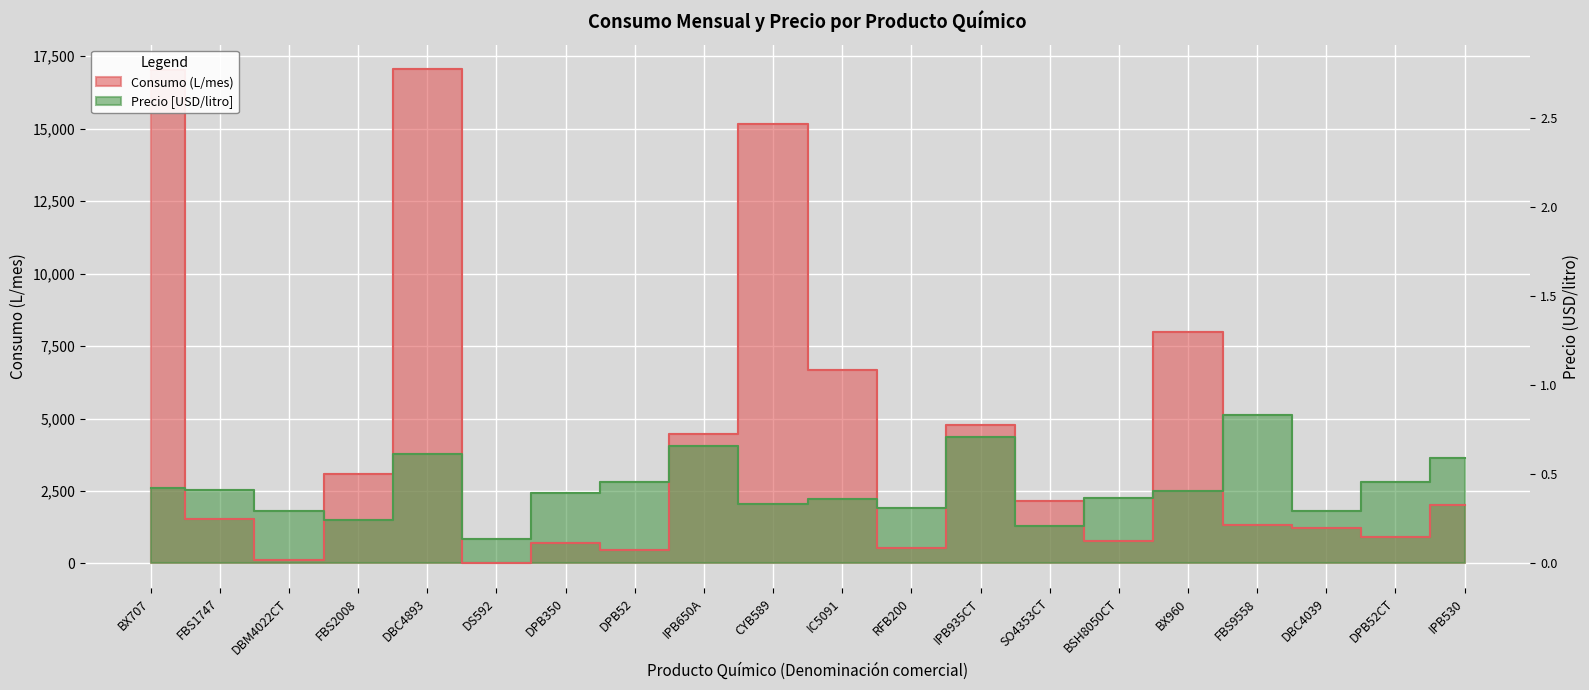

True or false: Consumo (L/mes) has more than 1 points higher than both neighbors.

True